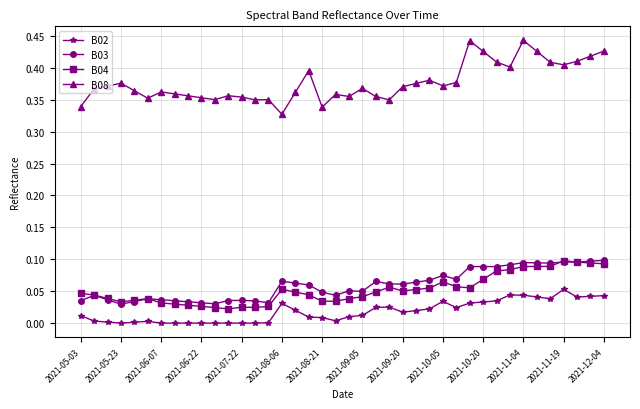

True or false: B02 and B08 cross at least once.

False